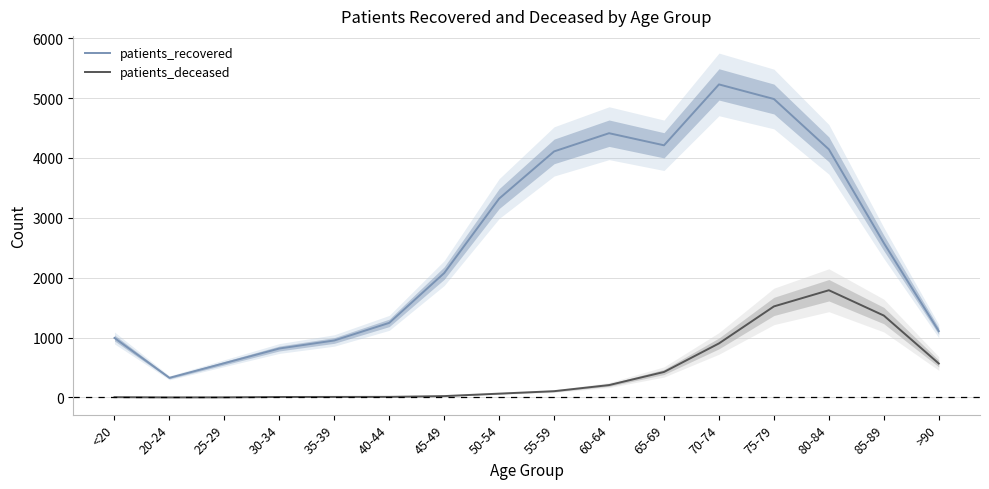

What are all the series names shown in the legend?

patients_recovered, patients_deceased